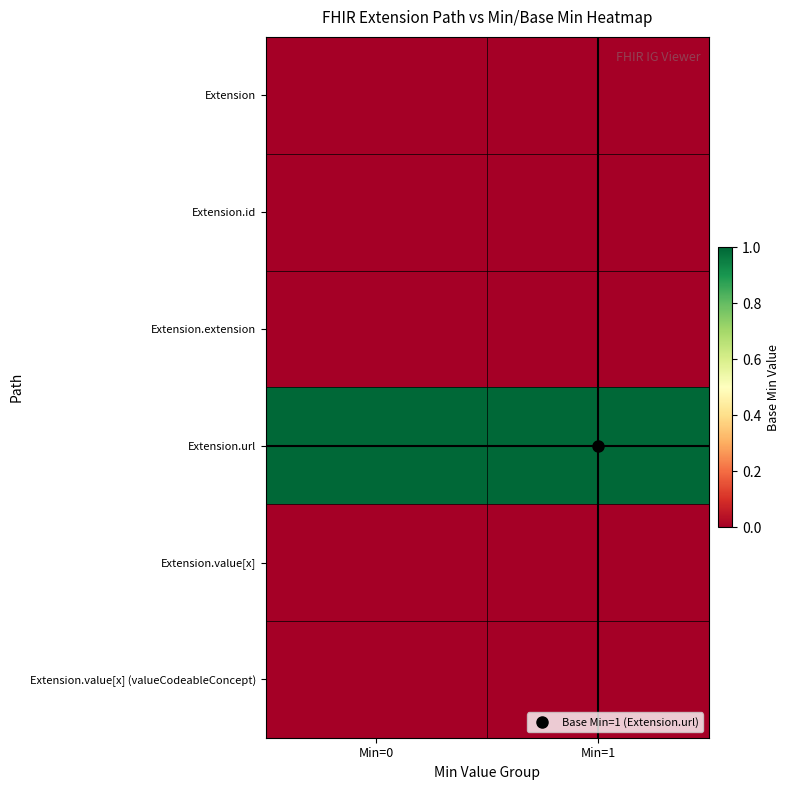

At how many categories does at least one series exceed 0?

2